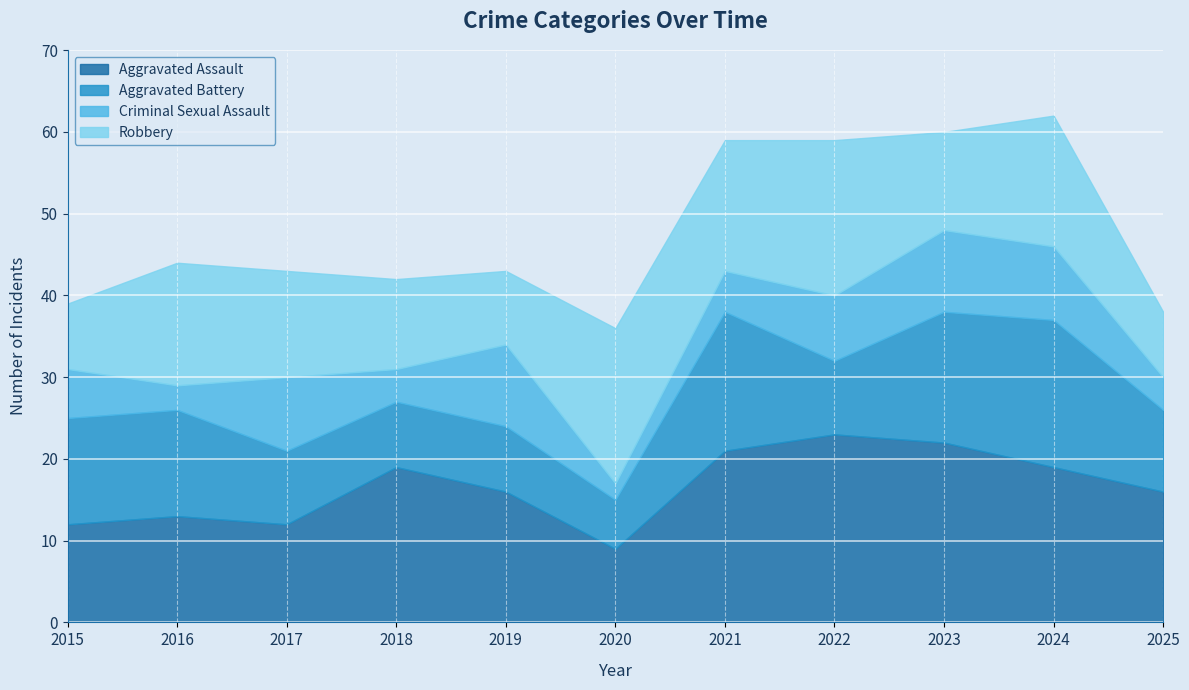

True or false: Criminal Sexual Assault has more than 1 interior local peaks.

True